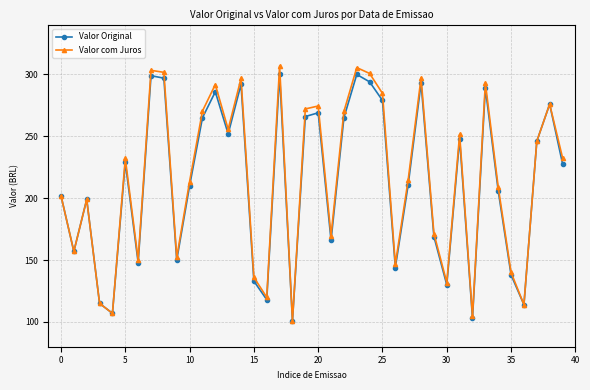

What is the value of the Valor com Juros point at the 15th from the left?

296.8